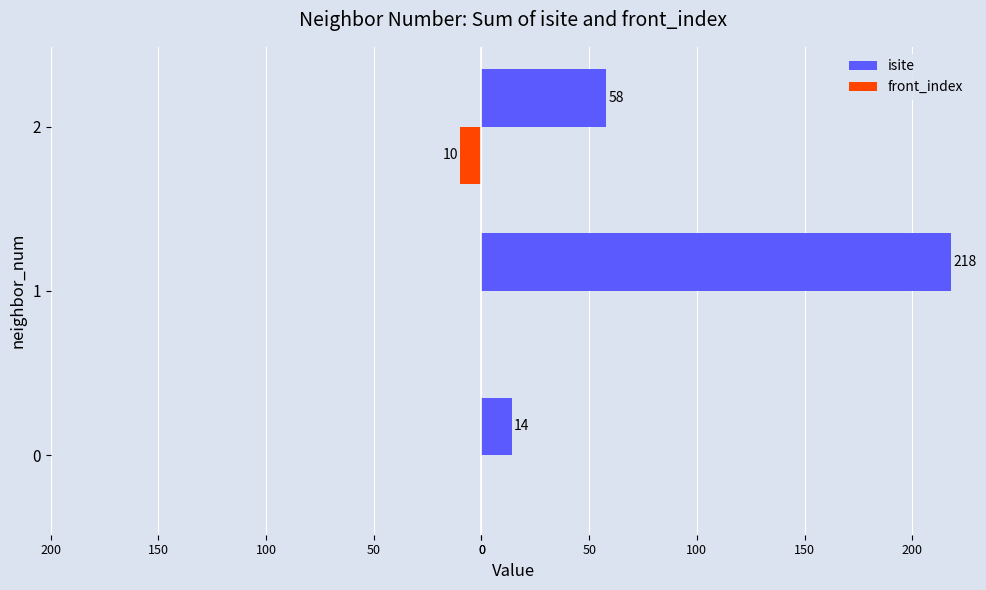

Rank the series by their maximum value, from lowest to highest.

front_index, isite